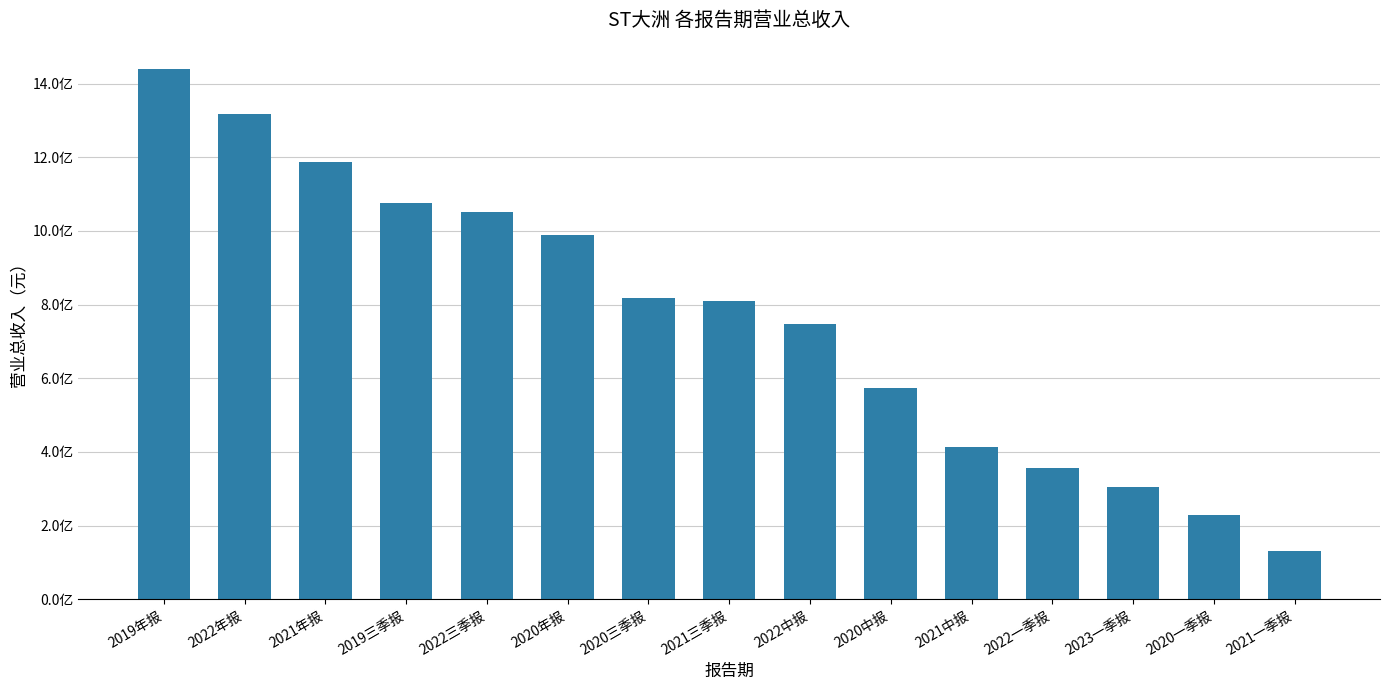

What is the change in value from 2021三季报 to 2021一季报?

-680370617.9